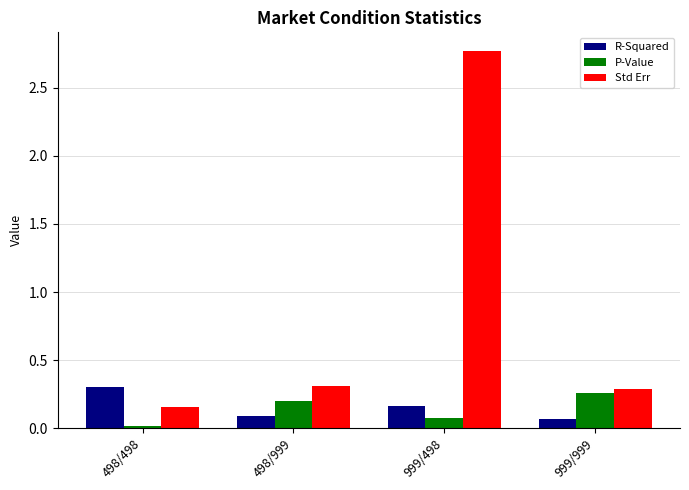

What position from the right is 999/999?

1